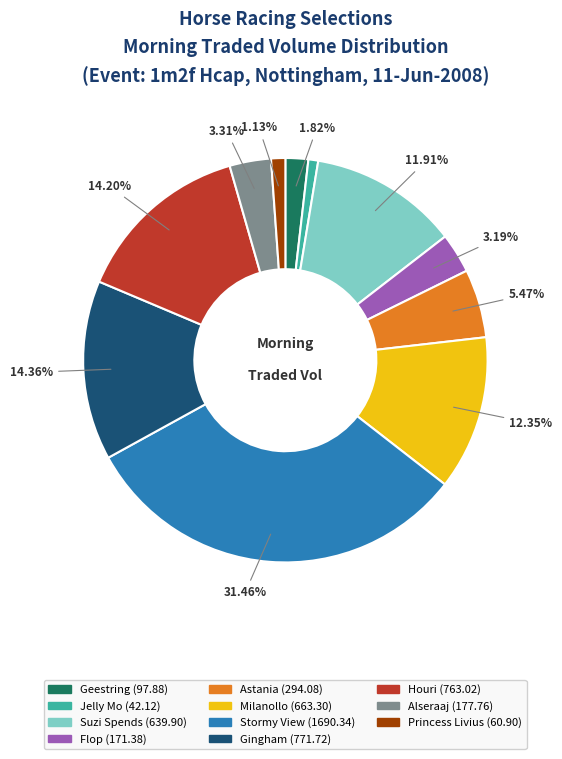

True or false: Gingham accounts for 26% of the total.

False